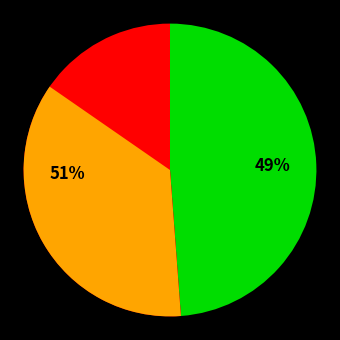

Rank the categories by value from highest to lowest.

1, 0